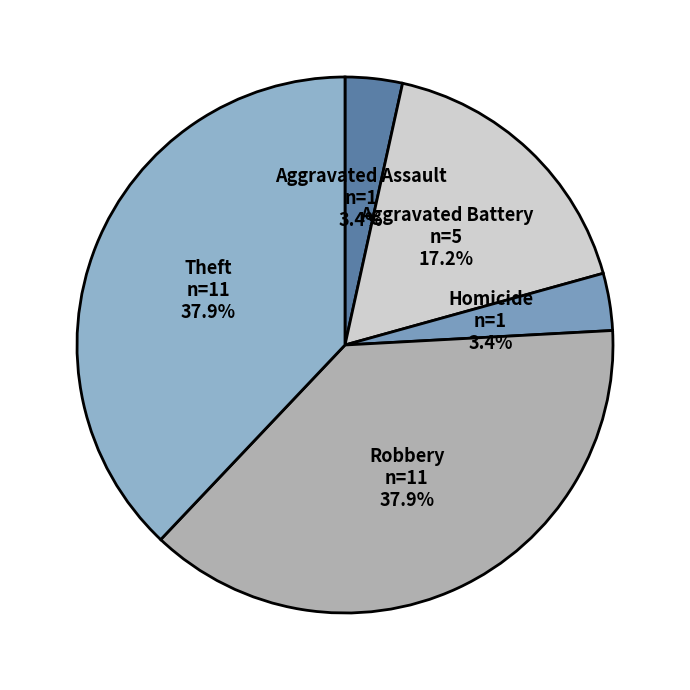

What percentage is the Theft slice, to the nearest percent?

38%